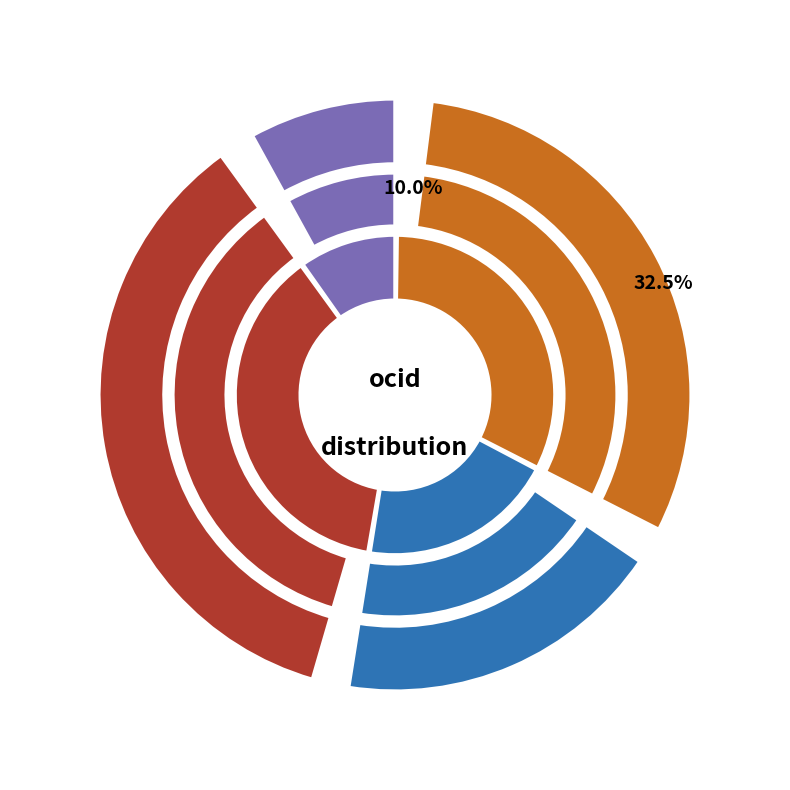

True or false: ocds-mfx54g-1 accounts for 32% of the total.

True